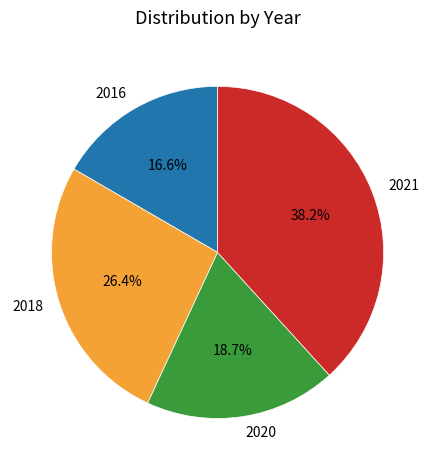

To the nearest percent, what percentage of the pie is 2016?

17%